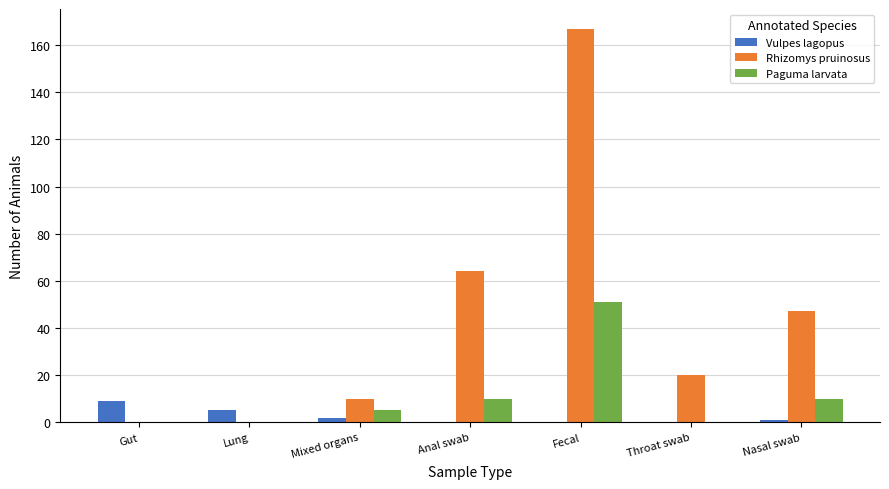

What is the total value across all series at Mixed organs?

17